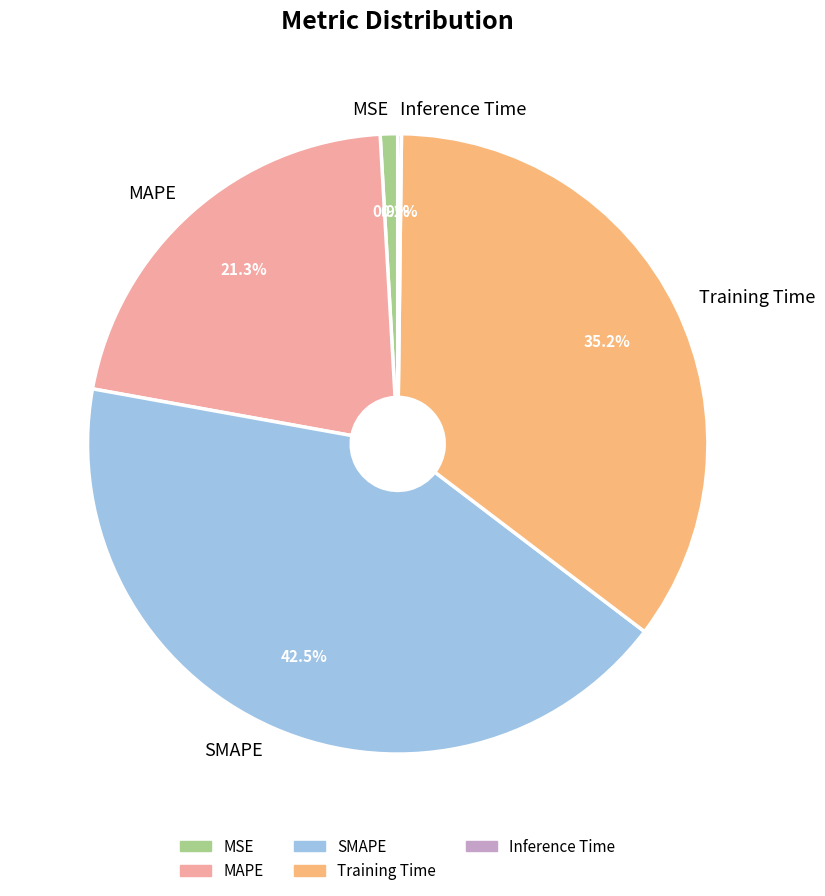

What is the ratio of the value at MAPE to the value at Training Time?

0.6